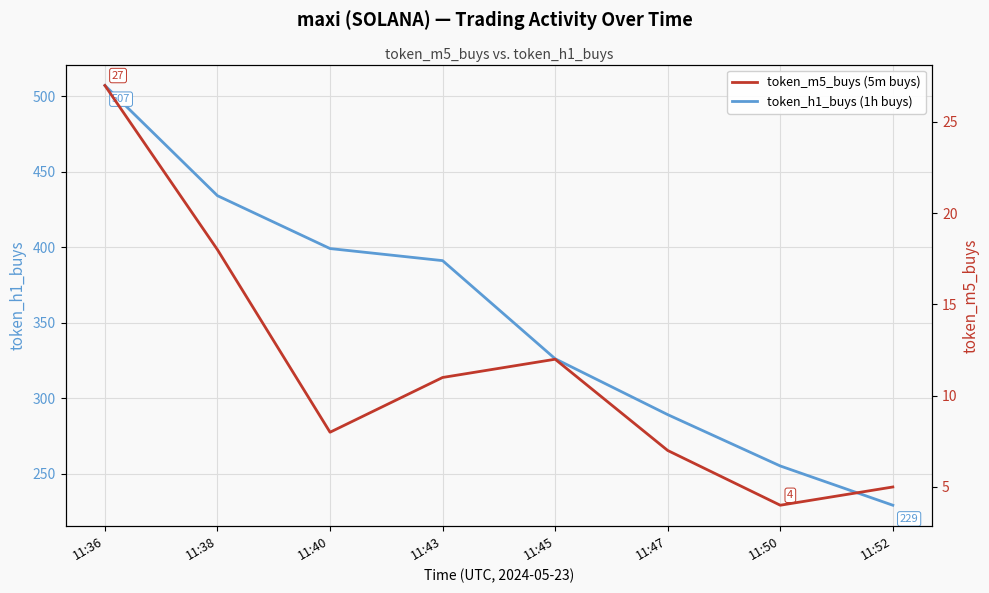

True or false: token_m5_buys (5m buys) has more than 1 interior local peaks.

False